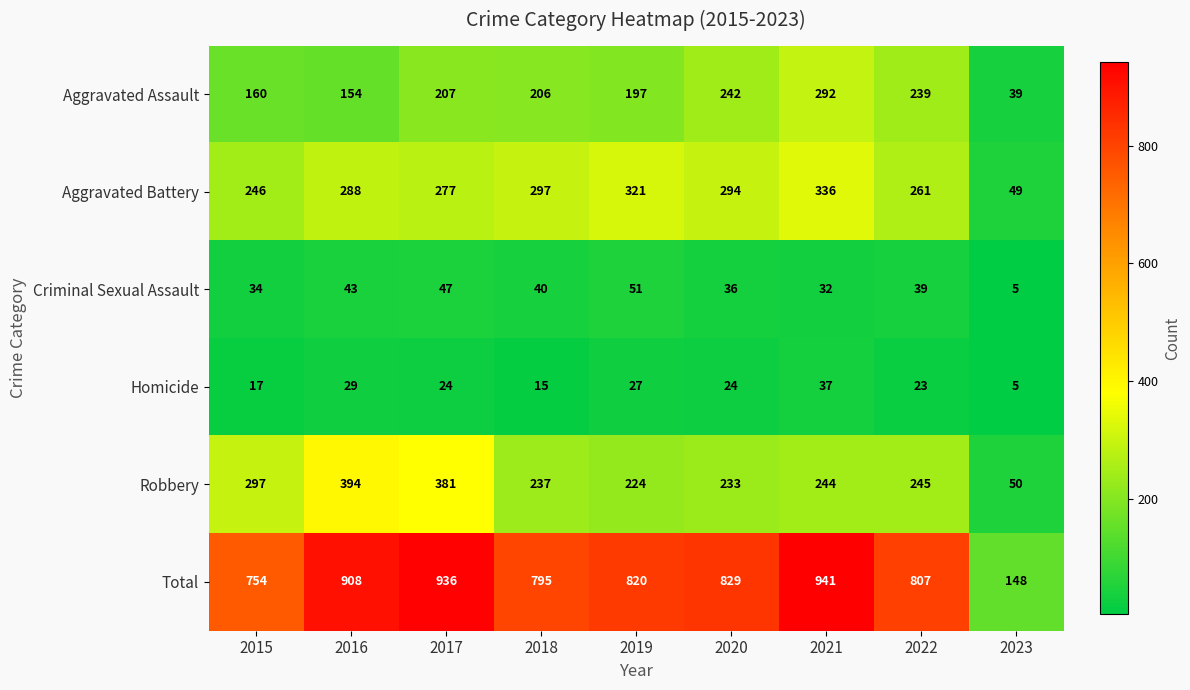

What is the spread (max minus min) of values at 2022?

784